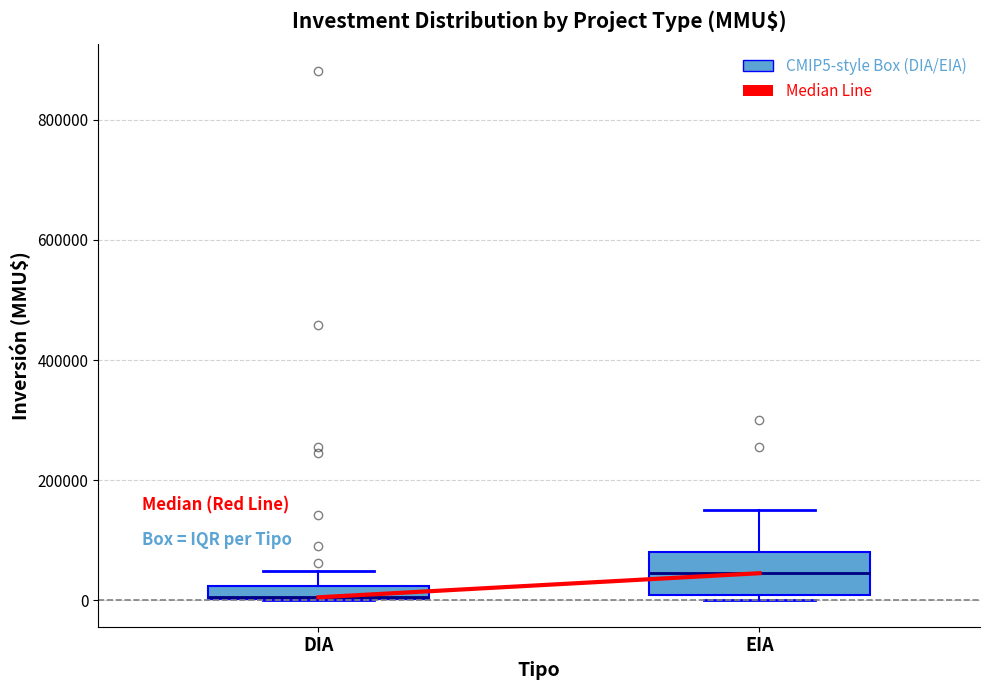

Which box is the tallest, from its lower edge to its upper edge?

EIA